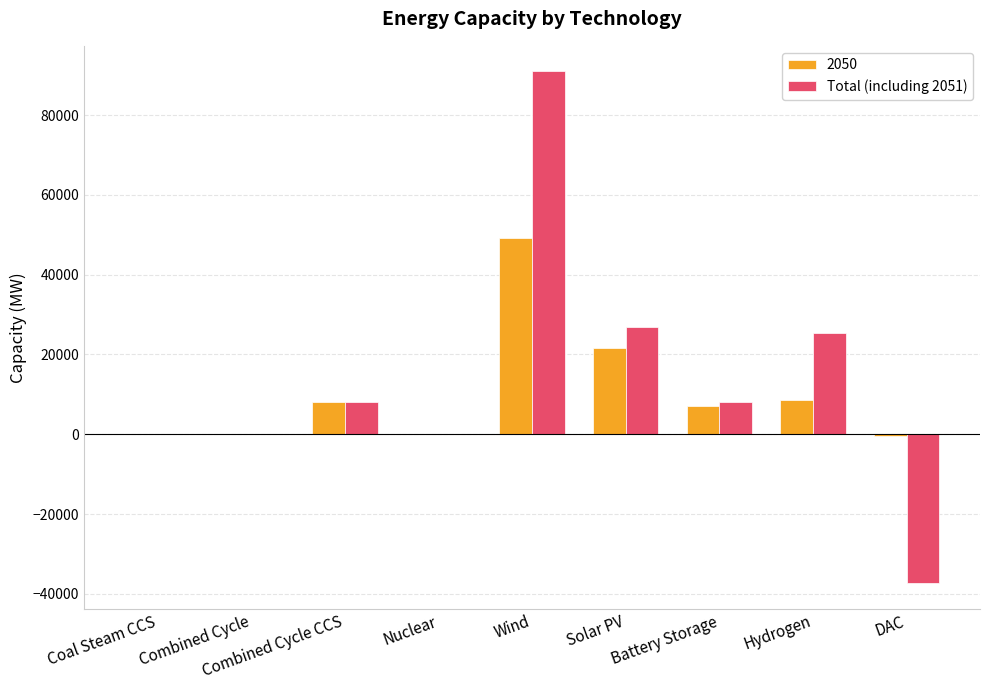

At which category is the sum across all series the highest?

Wind